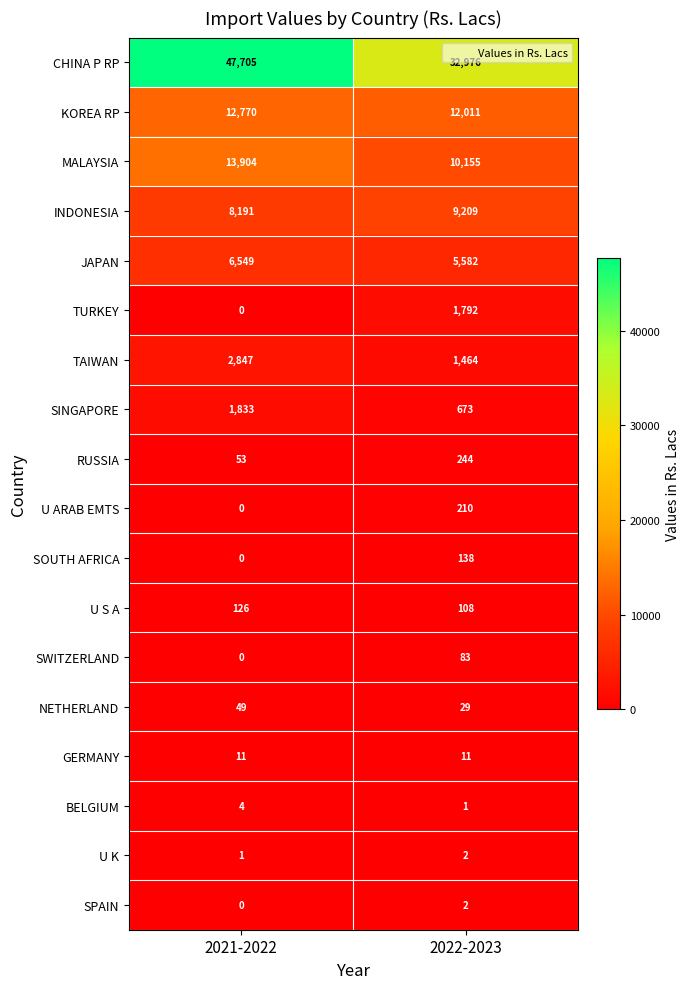

What is the difference between the CHINA P RP values at 2022-2023 and 2021-2022?

14729